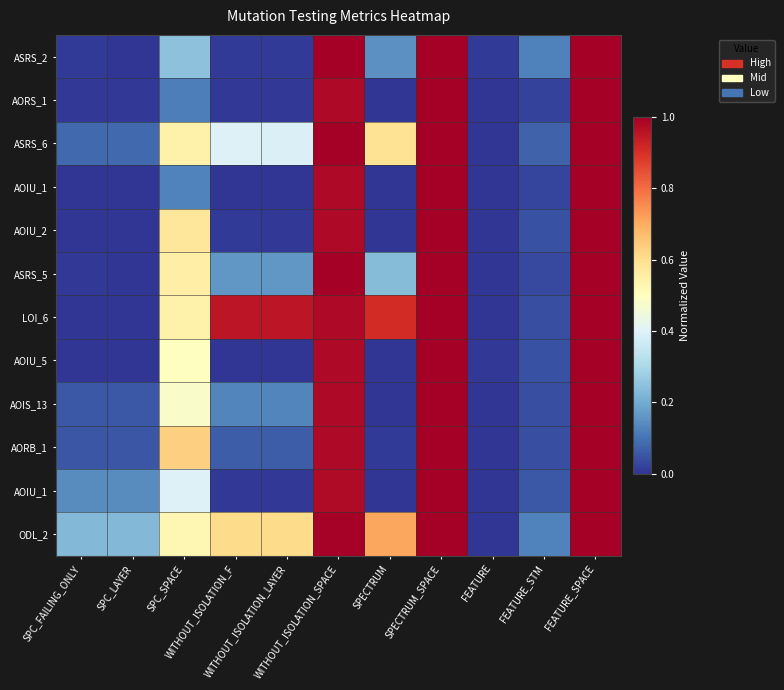

Count the number of categories in the chart.

11